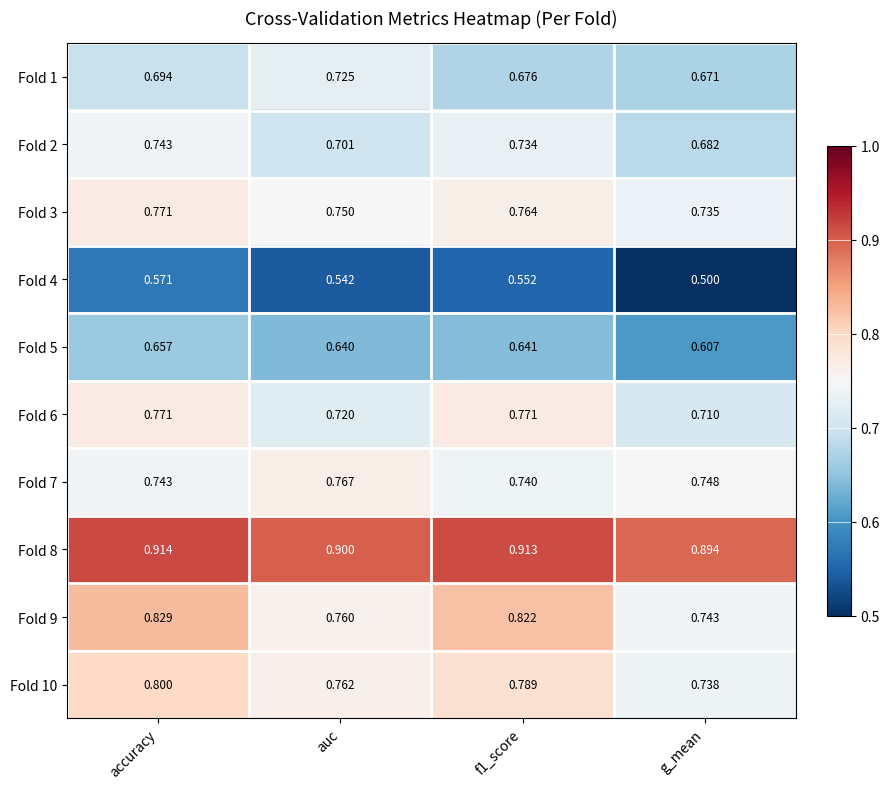

Rank the series at g_mean from highest to lowest value.

Fold 8, Fold 7, Fold 9, Fold 10, Fold 3, Fold 6, Fold 2, Fold 1, Fold 5, Fold 4